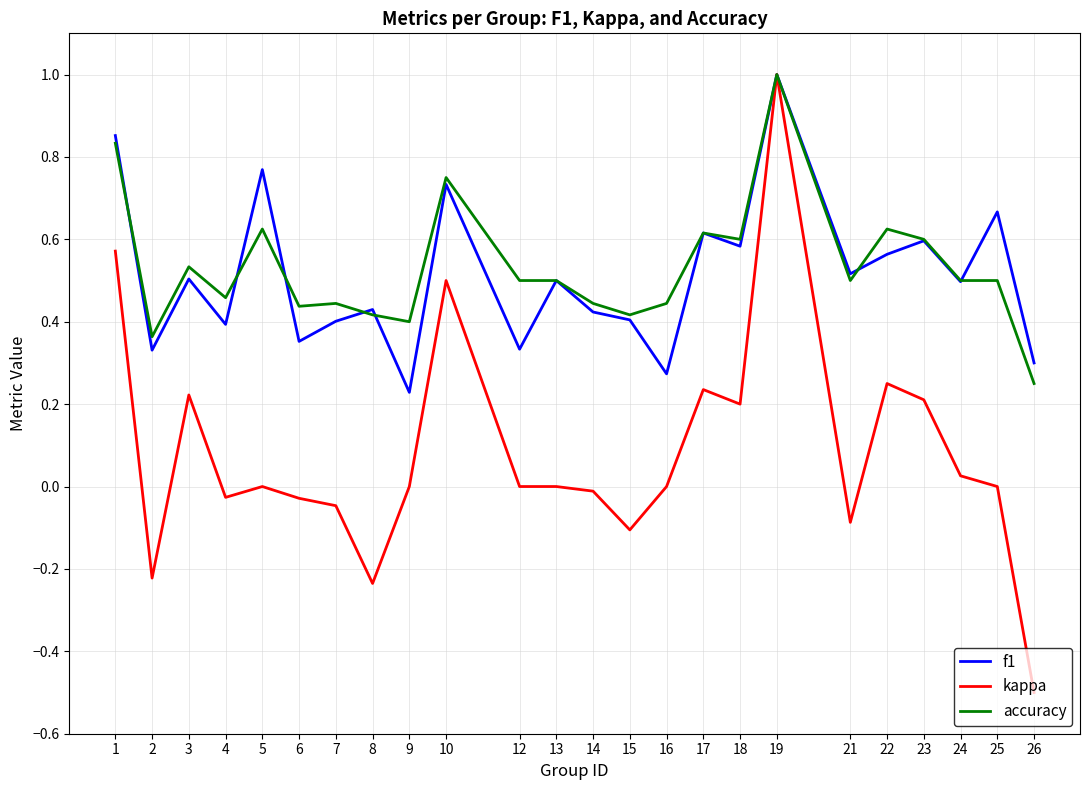

Which category has the highest value in the accuracy series?

19